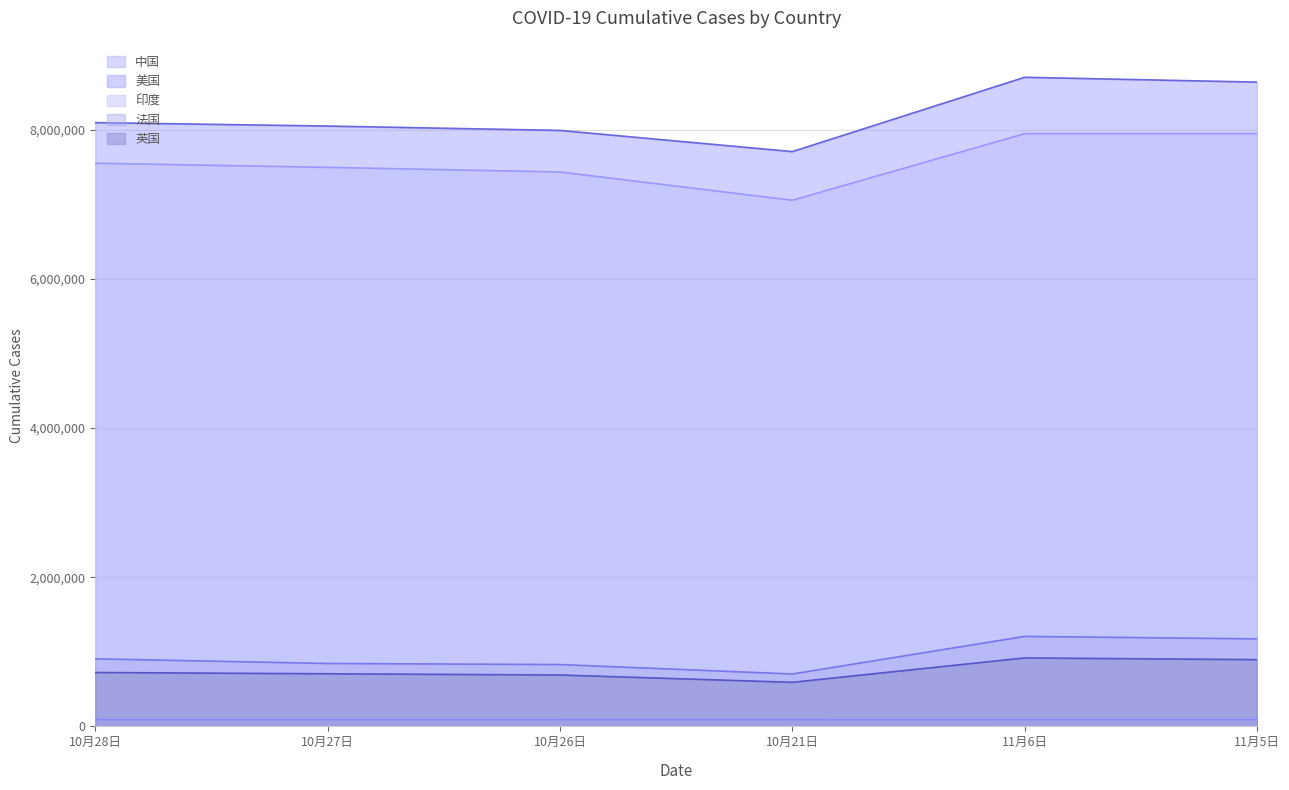

Reading left to right, extract all data points from this chart.

中国: 10月28日=91507	10月27日=91490	10月26日=91460	10月21日=91388	11月6日=91730	11月5日=91730
美国: 10月28日=8094436	10月27日=8048180	10月26日=7989782	10月21日=7705652	11月6日=8702139	11月5日=8637207
印度: 10月28日=7550273	10月27日=7494551	10月26日=7432680	10月21日=7053806	11月6日=7946429	11月5日=7946429
法国: 10月28日=905730	10月27日=843439	10月26日=828877	10月21日=702369	11月6日=1206482	11月5日=1173210
英国: 10月28日=722441	10月27日=705171	10月26日=689004	10月21日=590883	11月6日=917627	11月5日=894706